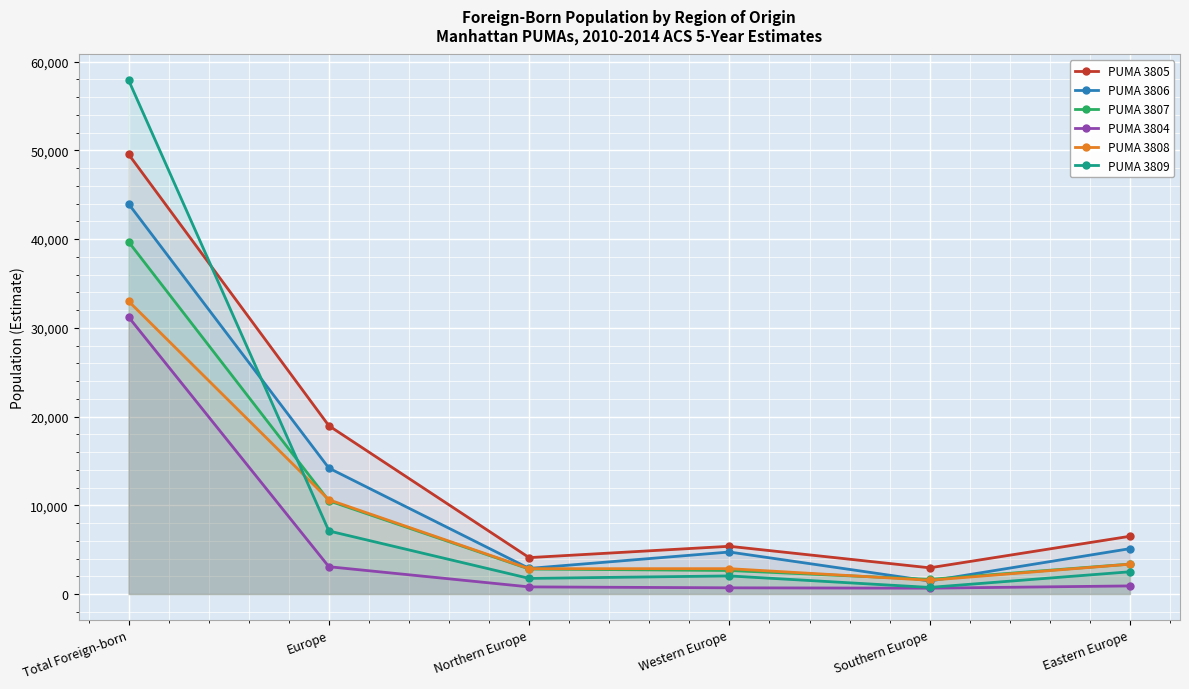

Reading left to right, list all the values displayed in this chart.

PUMA 3805: Total Foreign-born=49558	Europe=18965	Northern Europe=4102	Western Europe=5378	Southern Europe=2952	Eastern Europe=6508
PUMA 3806: Total Foreign-born=43970	Europe=14191	Northern Europe=2884	Western Europe=4733	Southern Europe=1463	Eastern Europe=5111
PUMA 3807: Total Foreign-born=39688	Europe=10508	Northern Europe=2818	Western Europe=2649	Southern Europe=1648	Eastern Europe=3369
PUMA 3804: Total Foreign-born=31215	Europe=3076	Northern Europe=802	Western Europe=697	Southern Europe=657	Eastern Europe=911
PUMA 3808: Total Foreign-born=32995	Europe=10619	Northern Europe=2853	Western Europe=2856	Southern Europe=1551	Eastern Europe=3359
PUMA 3809: Total Foreign-born=57909	Europe=7104	Northern Europe=1761	Western Europe=2038	Southern Europe=742	Eastern Europe=2506